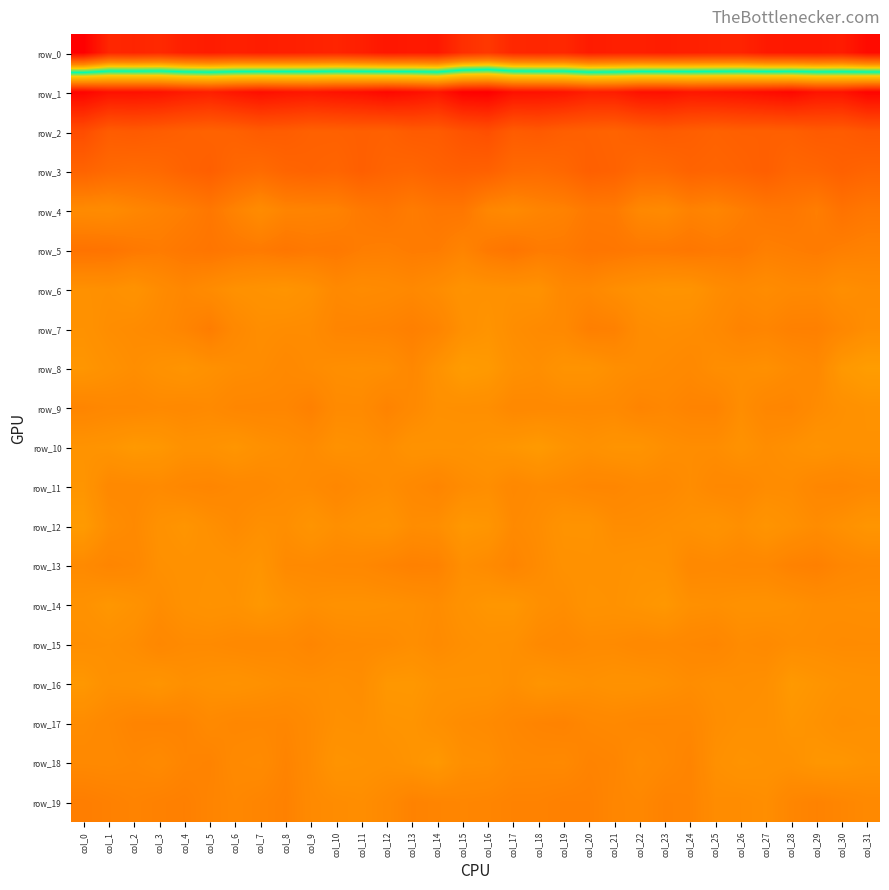

What is the total value across all series at col_24?

-138.4